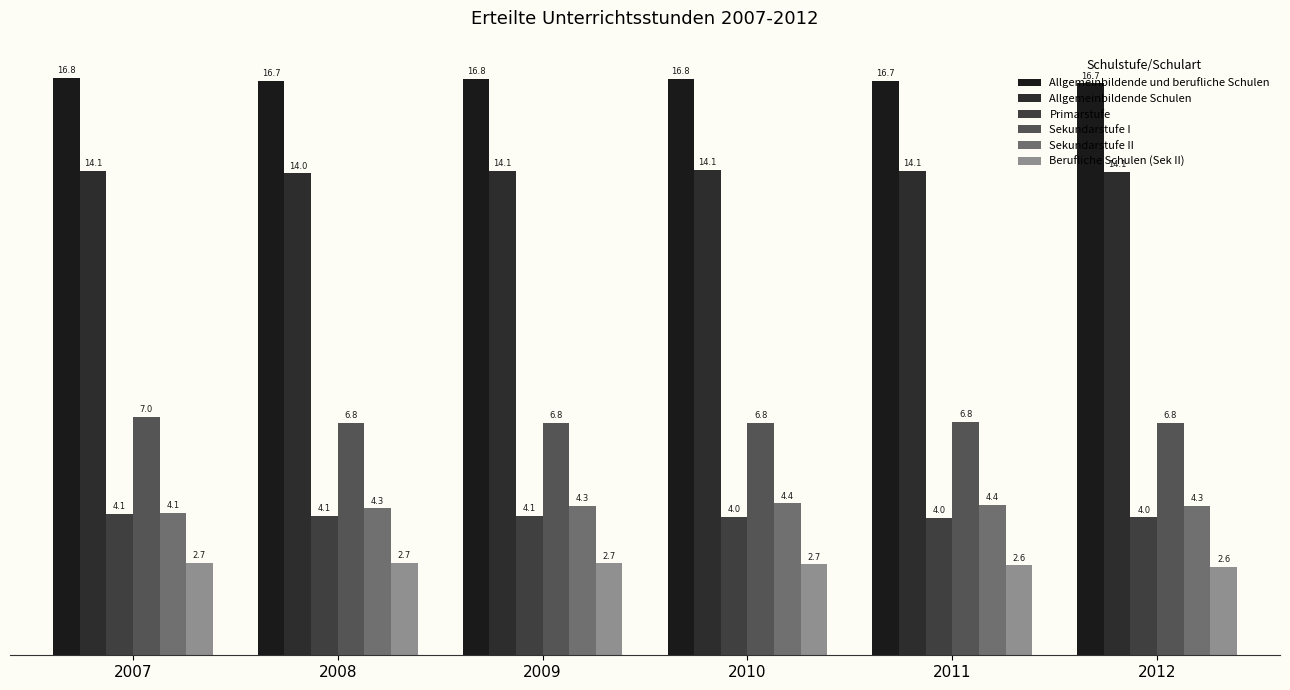

At which label does Sekundarstufe I first exceed 6778584?

2007